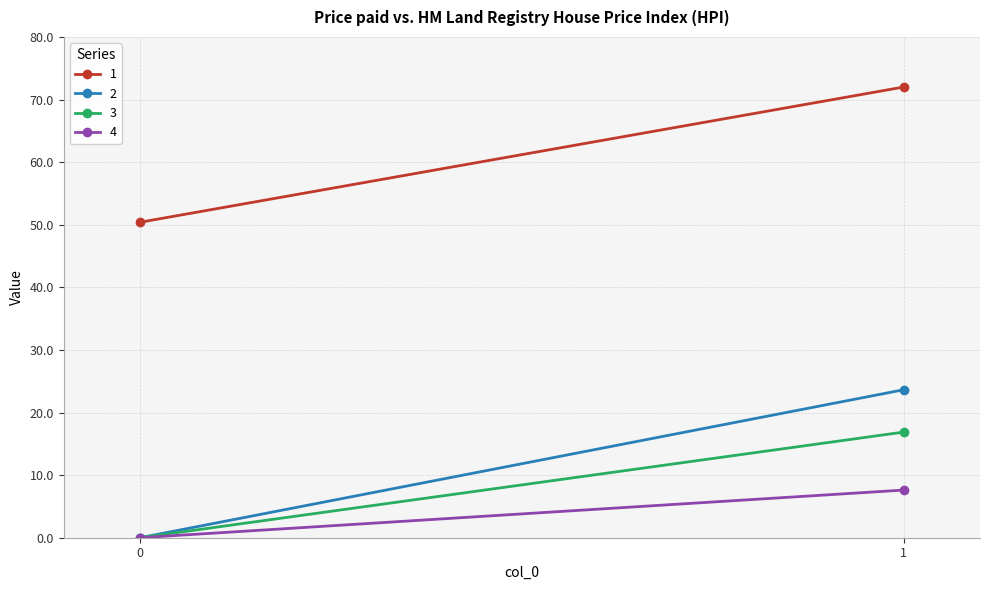

Reading right to left, what are all the values shown in this chart?

1: 72.0	50.4
2: 23.6	0.0
3: 16.9	0.0
4: 7.6	0.0